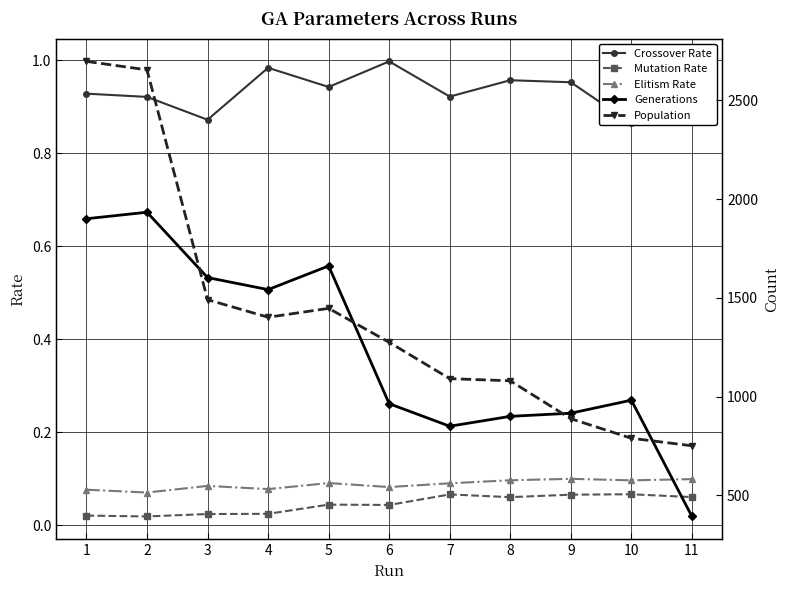

Which series has the largest total across all categories?

Population